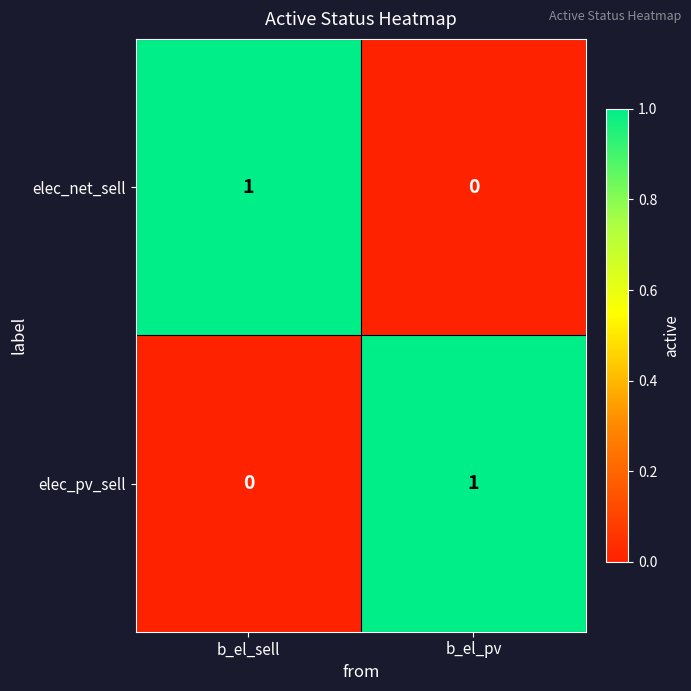

True or false: elec_pv_sell has a value of 1 at b_el_pv.

True